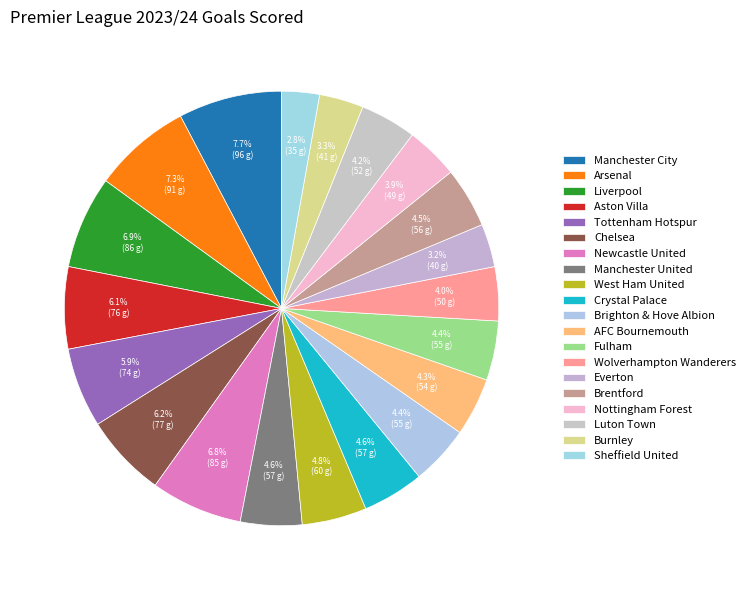

How many slices are in this pie chart?

20